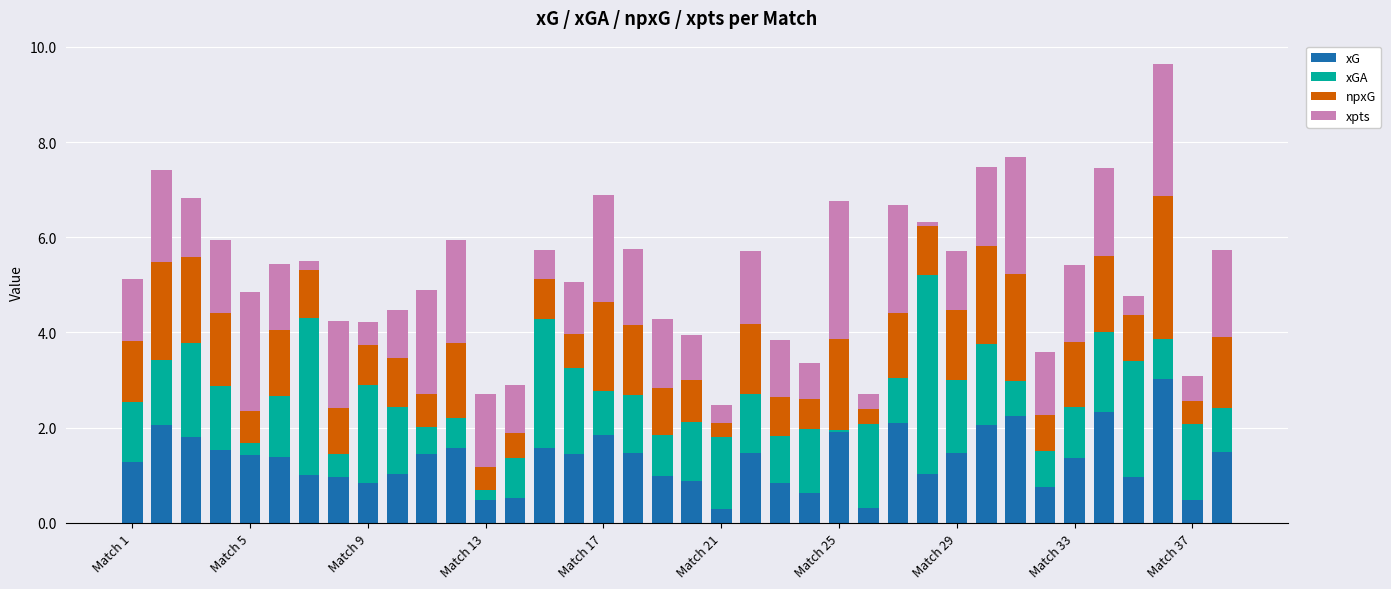

What is the lowest value of the xG series?

0.3